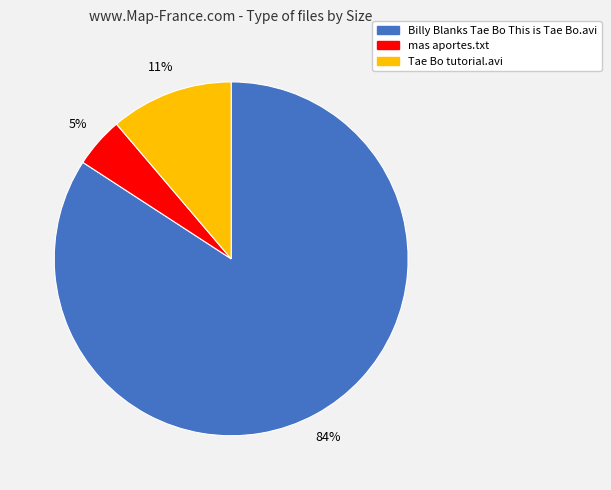

Rank the categories by value from highest to lowest.

Billy Blanks Tae Bo This is Tae Bo.avi, Tae Bo tutorial.avi, mas aportes.txt